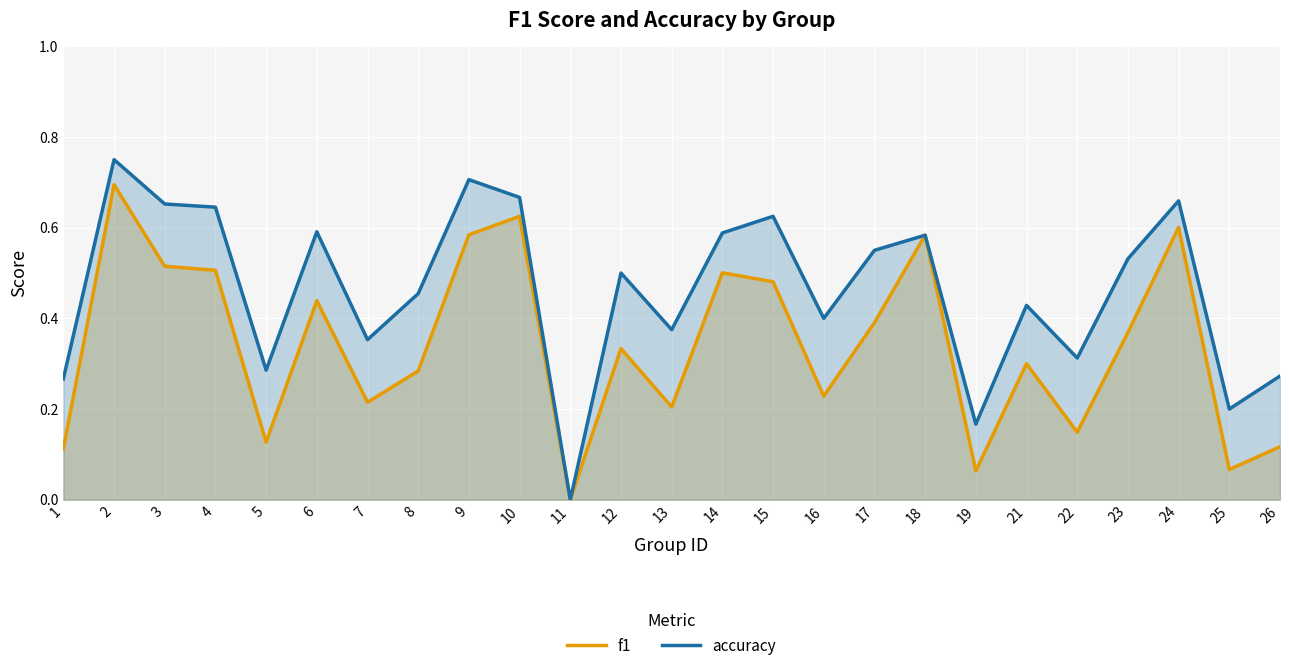

What is the value of the f1 point at the 5th from the left?

0.1